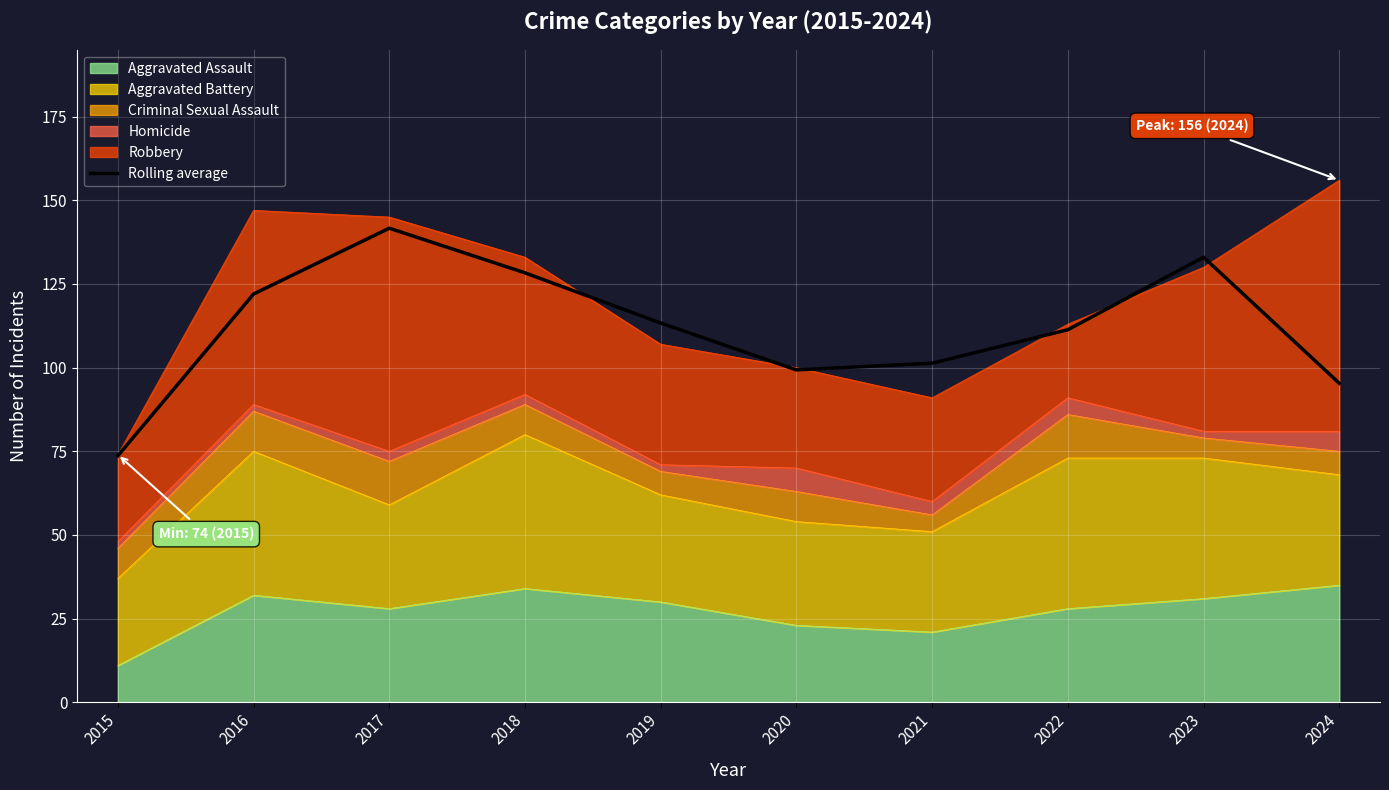

Reading left to right, what are all the values shown in this chart?

73.7	122.0	141.7	128.3	113.3	99.3	101.3	111.3	133.0	95.3